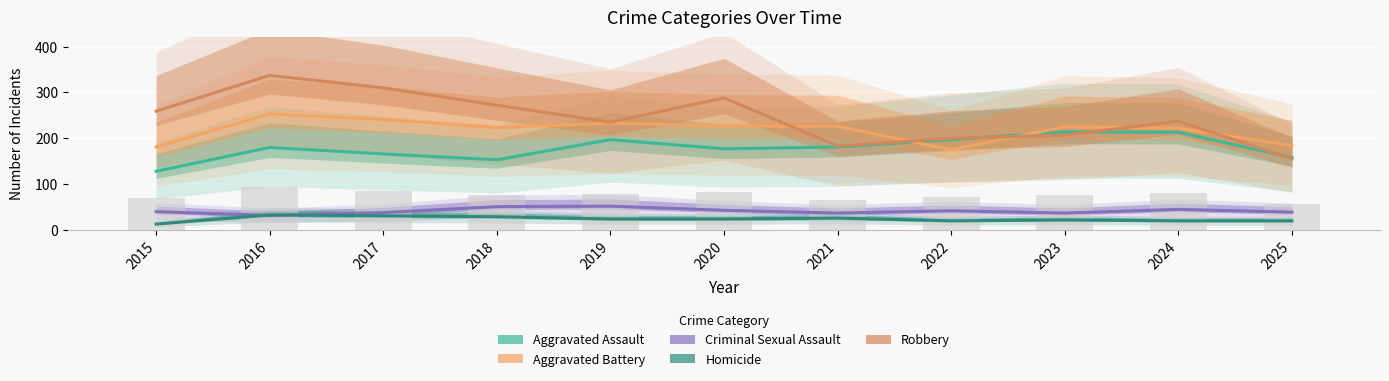

What is the value of the Criminal Sexual Assault bar at the 7th from the left?

37